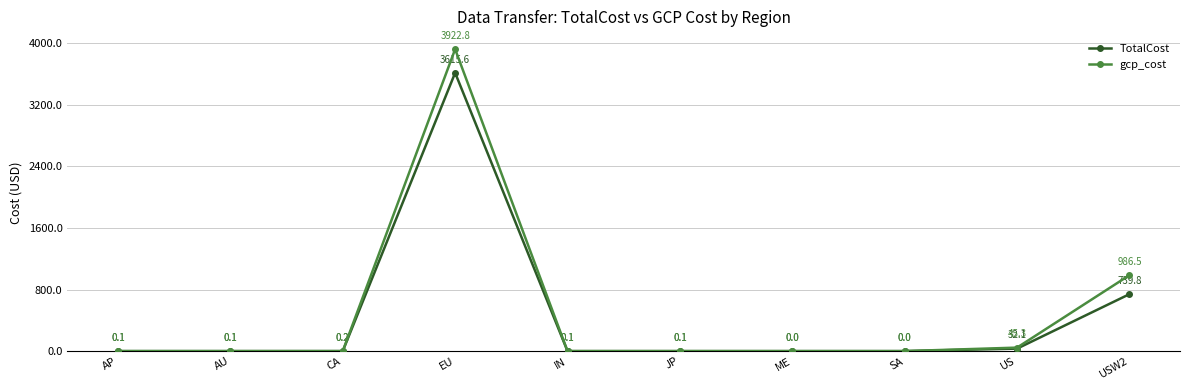

How many interior local peaks does the TotalCost series have?

1